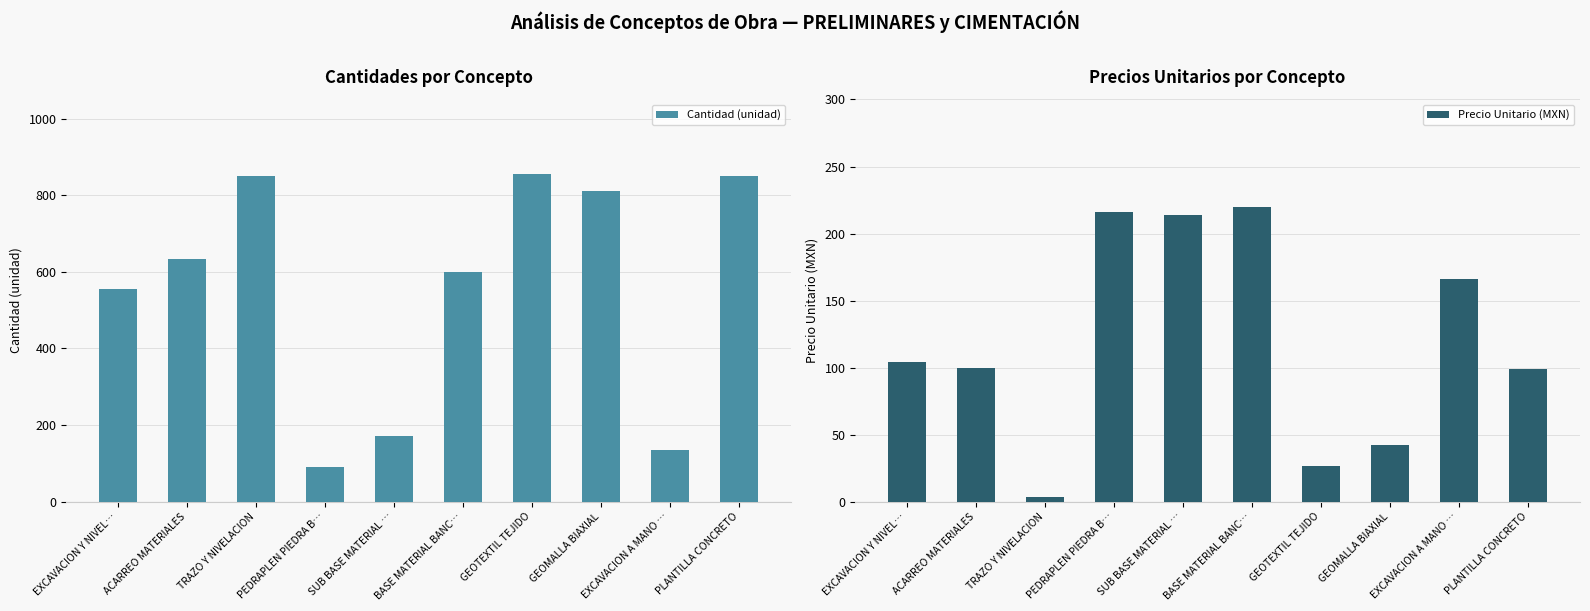

What is the minimum value shown in the chart?

3.5